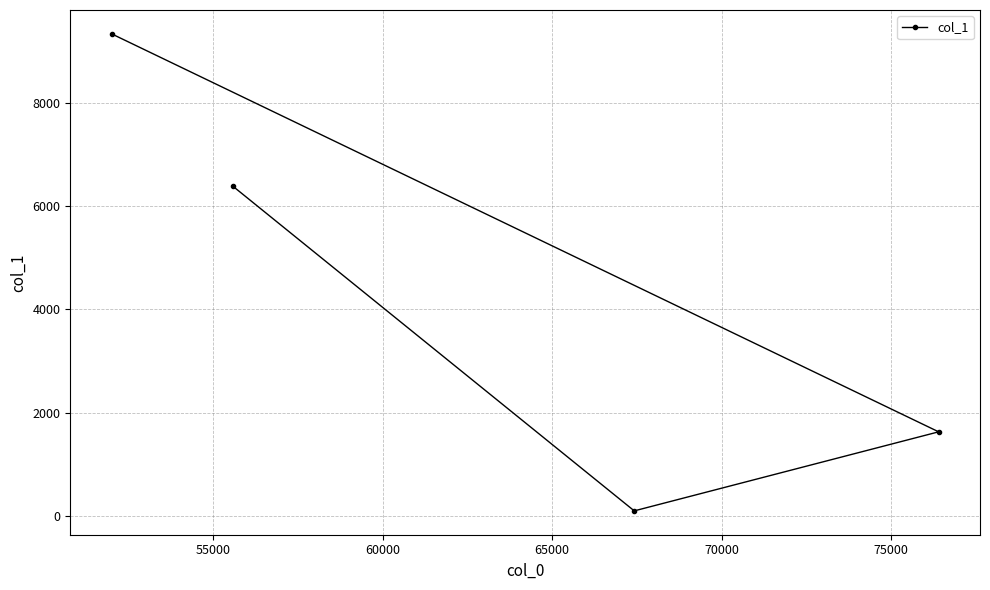

True or false: there are more than 1 points higher than both neighbors.

False